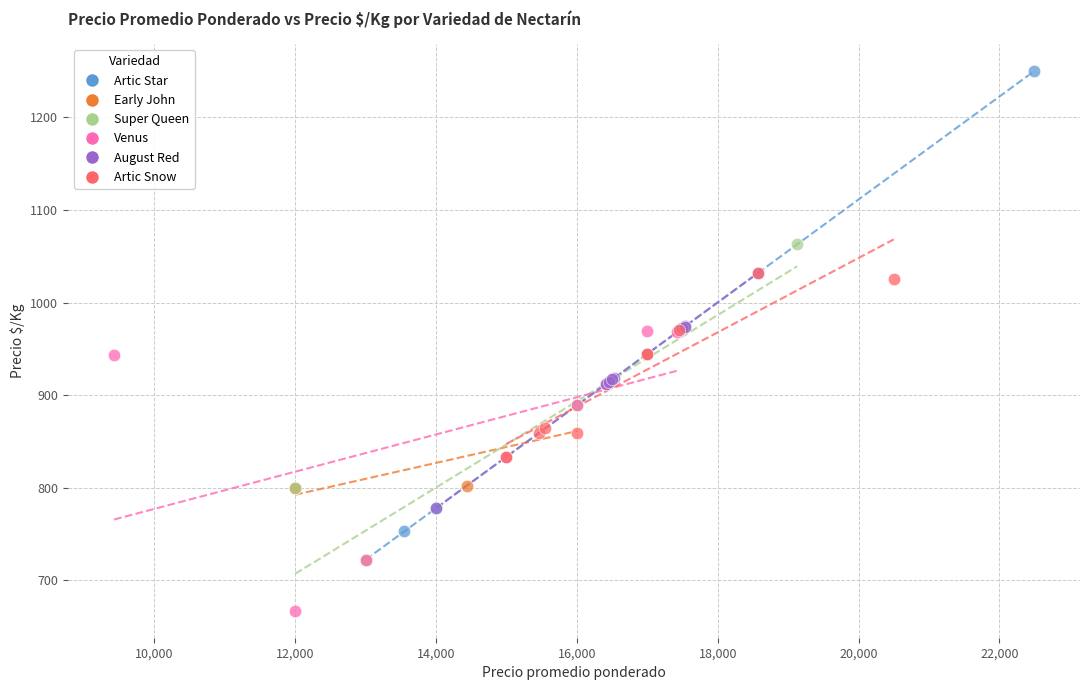

Which series contains the lowest Y value?

Venus